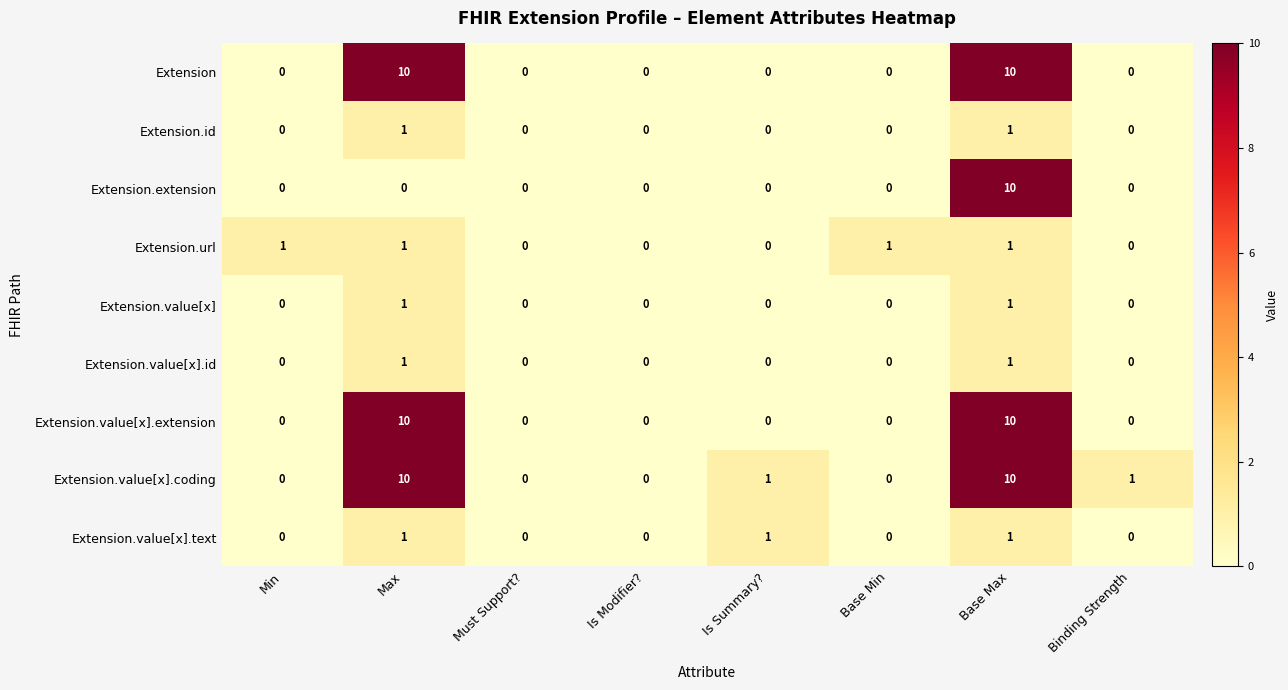

What is the spread (max minus min) of values at Base Max?

9